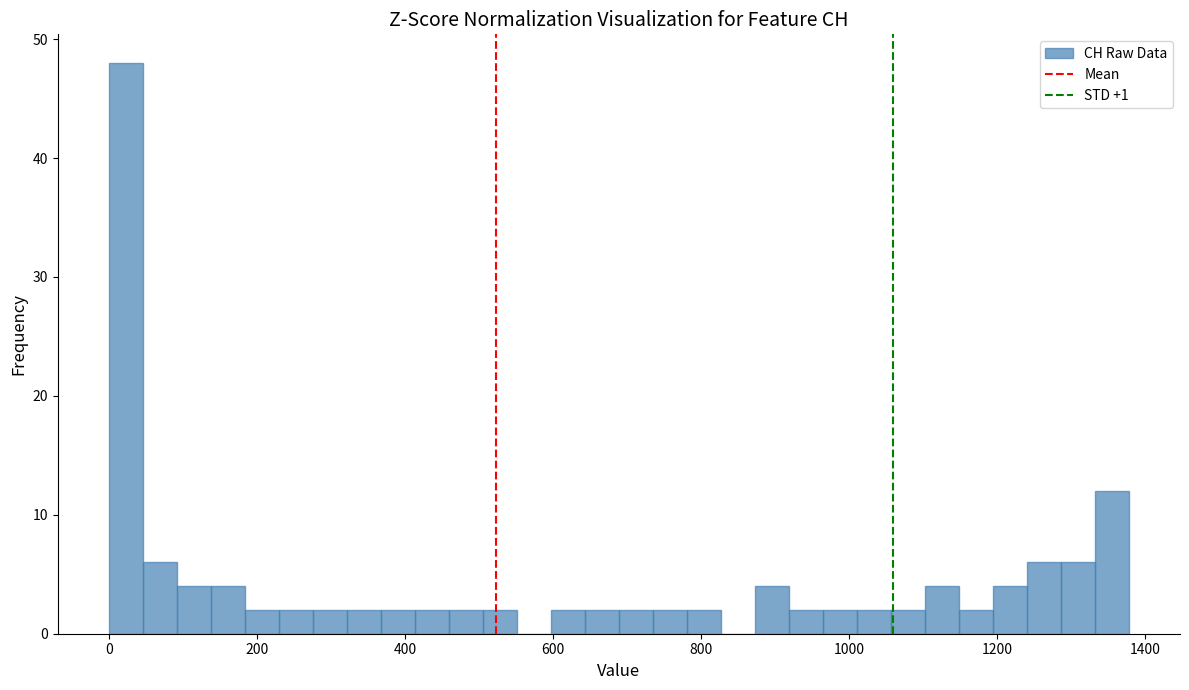

Around what value on the x-axis is the tallest bar? Give the approximate position of its centre, as read against the axis.

20